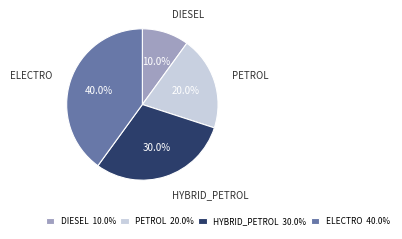

Is HYBRID_PETROL 30.0% the majority of the pie?

No